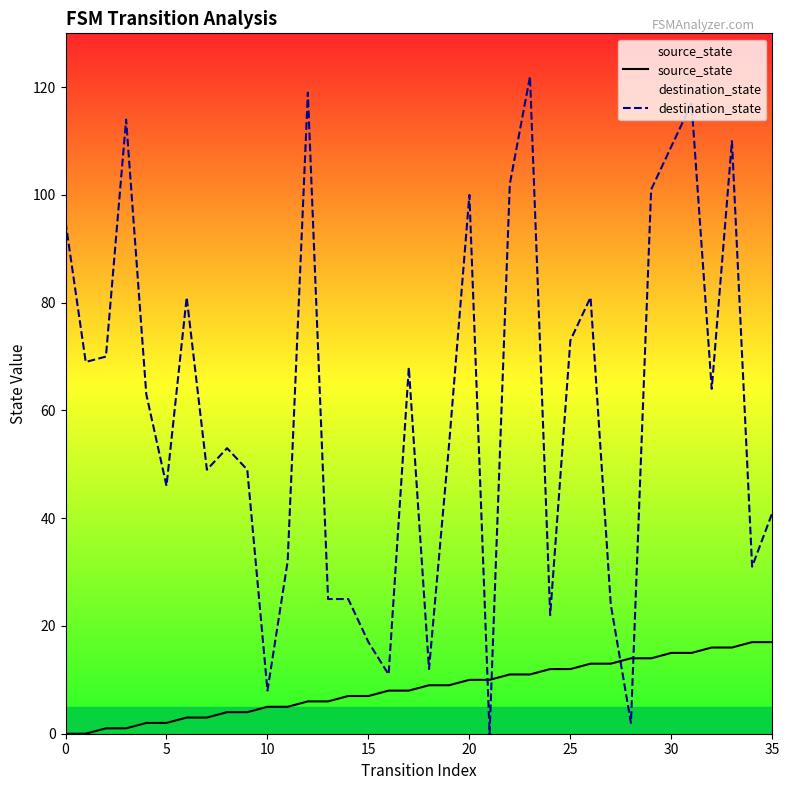

The value of source_state at 32 is 16. True or false?

True